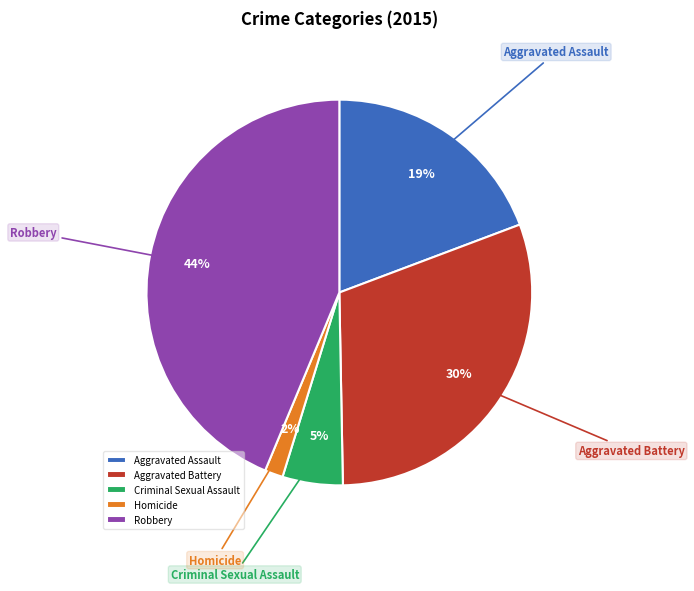

How many segments does this pie chart have?

5